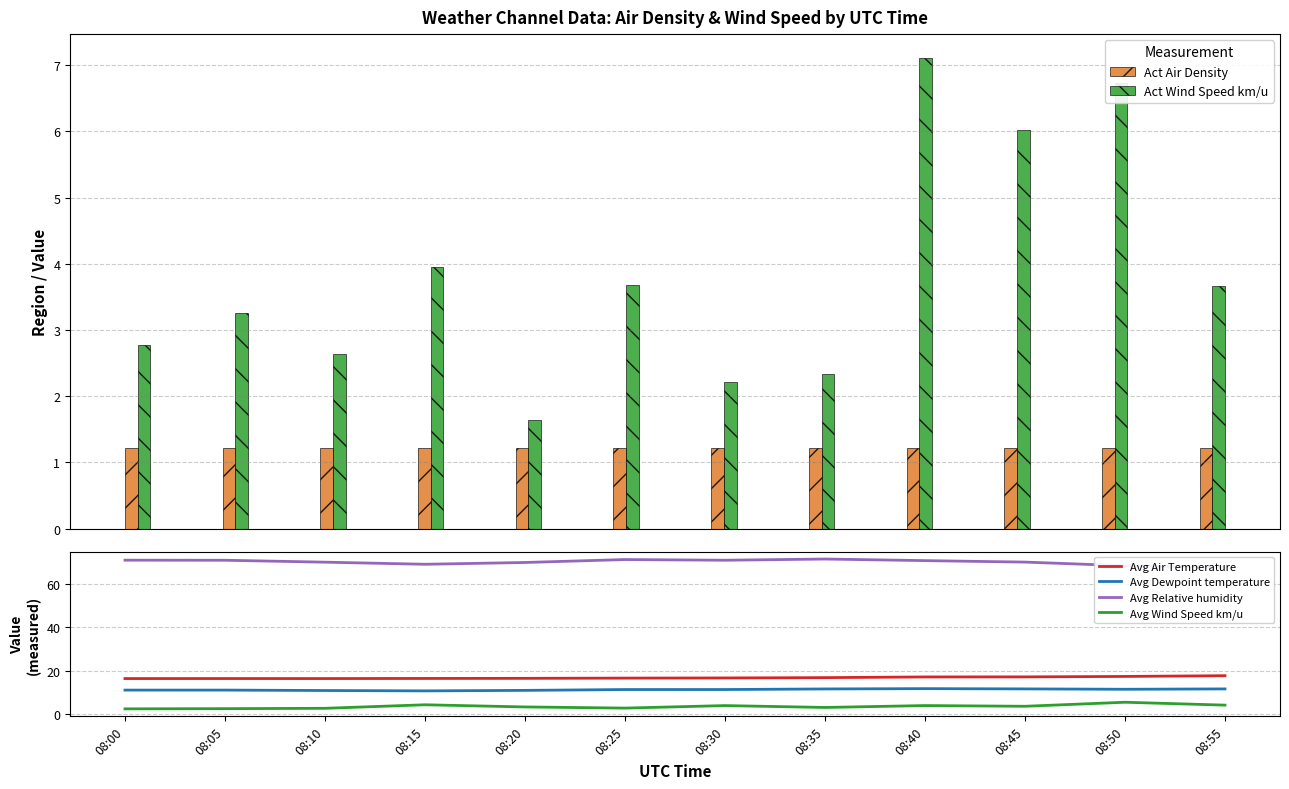

Is the value of Avg Relative humidity at 08:20 greater than the value of Avg Wind Speed km/u at 08:45?

Yes